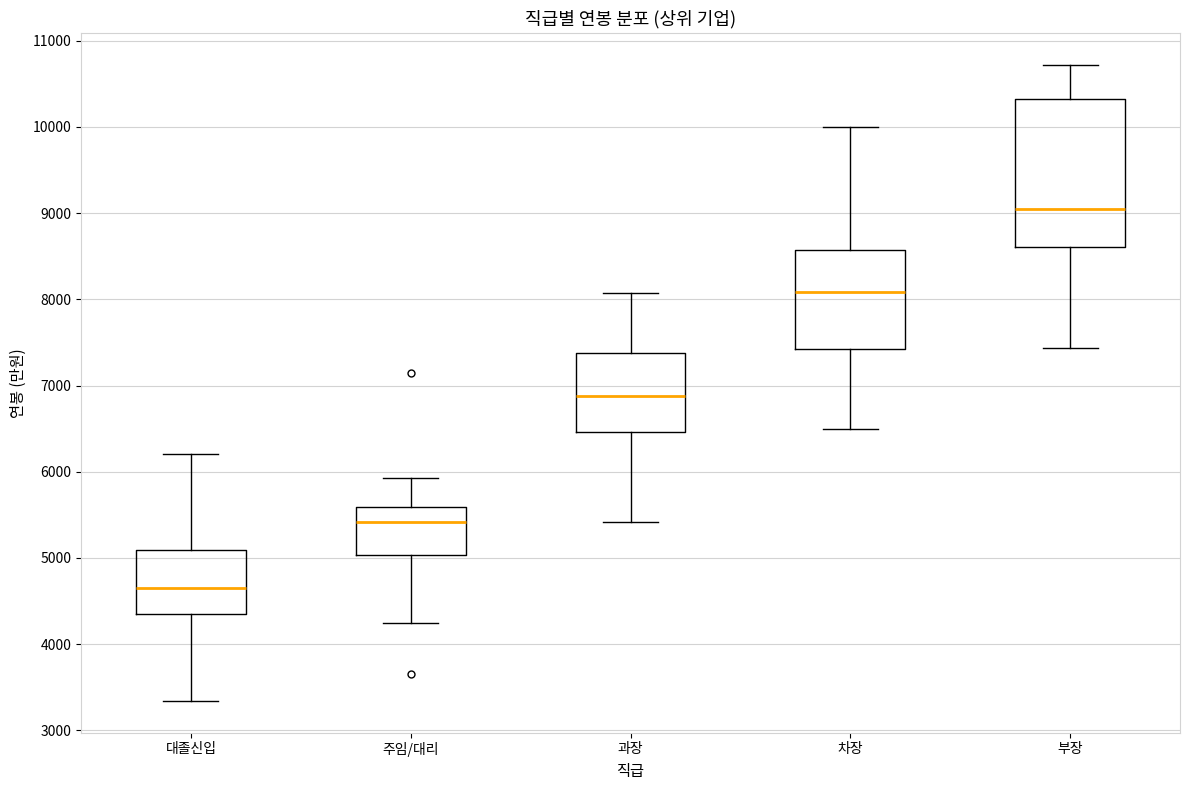

Where is the upper edge of the box for 주임/대리 on the y-axis? The values are not printed on the chart, so give them approximately, as read against the axis.

5600